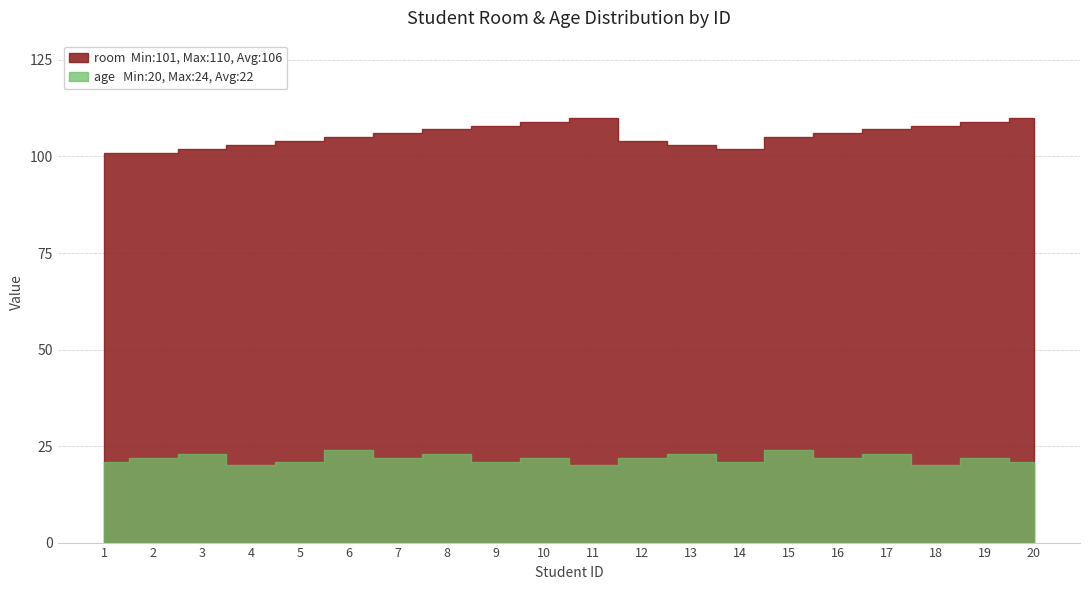

Is it true that age equals 7 at 6?

False